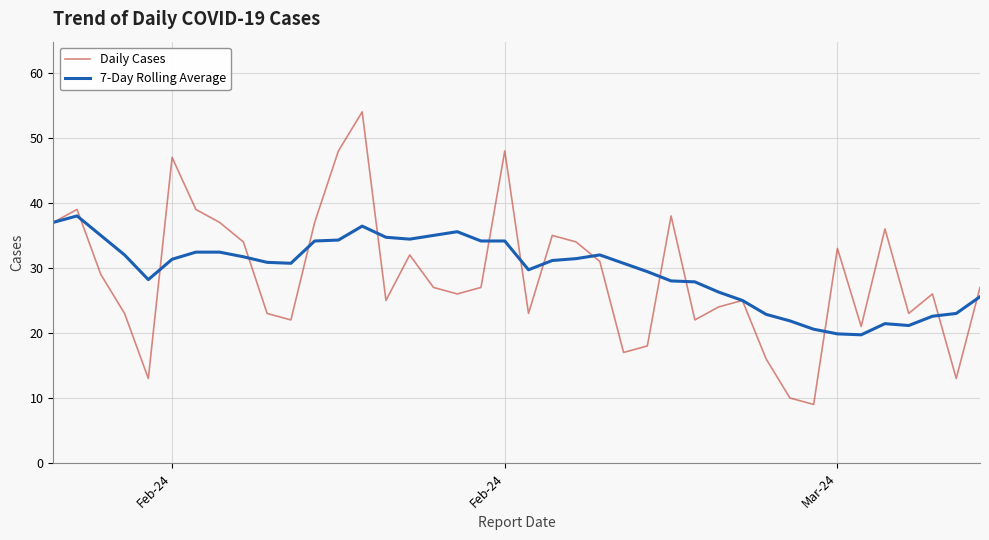

Rank the series by their maximum value, from highest to lowest.

Daily Cases, 7-Day Rolling Average